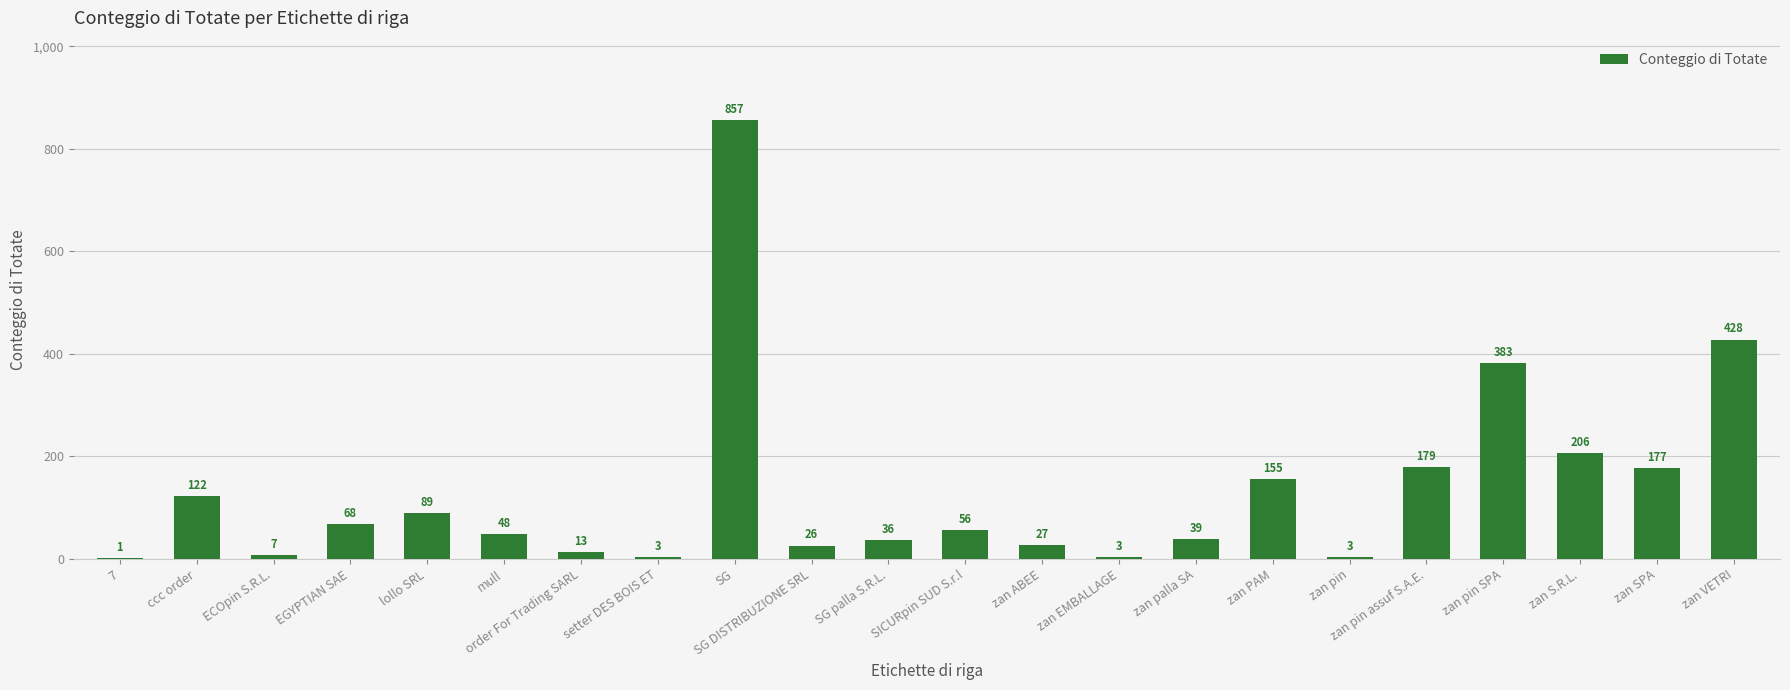

True or false: the data shows 77 at zan pin assuf S.A.E..

False